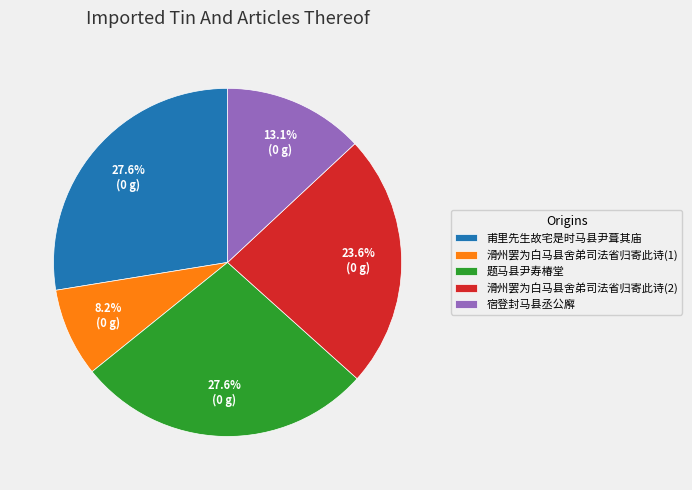

Between 甫里先生故宅是时马县尹葺其庙 and 滑州罢为白马县舍弟司法省归寄此诗(1), which is larger?

甫里先生故宅是时马县尹葺其庙